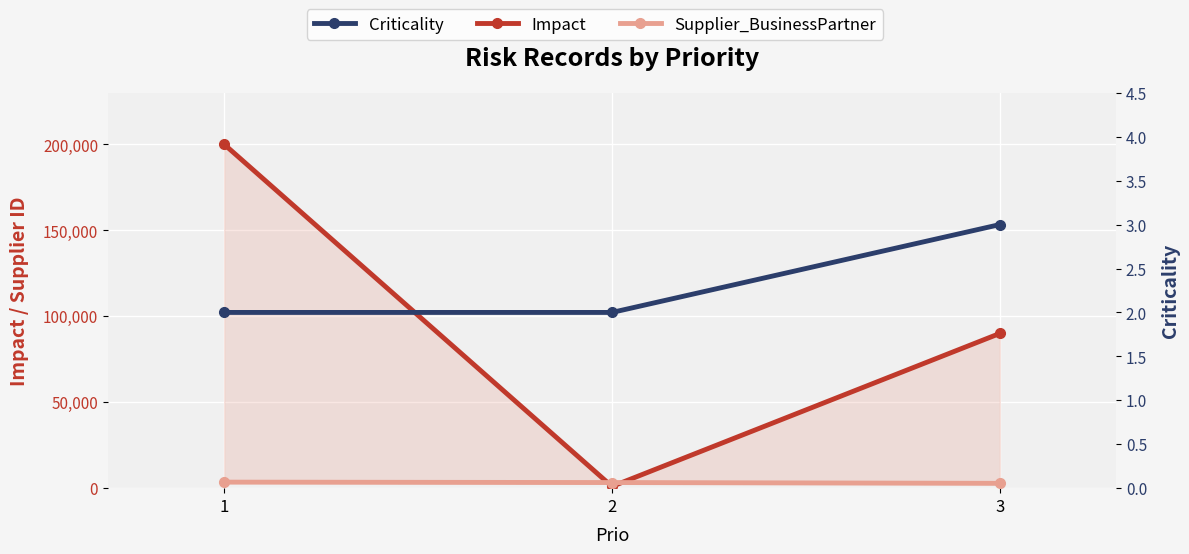

Which series has the largest range (max minus min)?

Impact